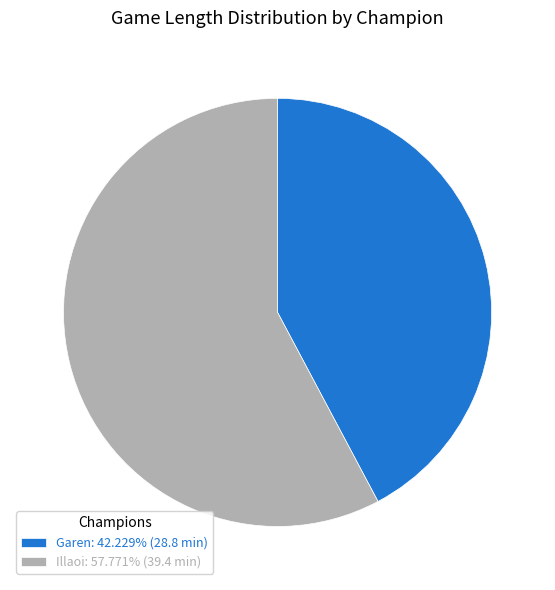

What is the largest slice in the pie chart?

Illaoi